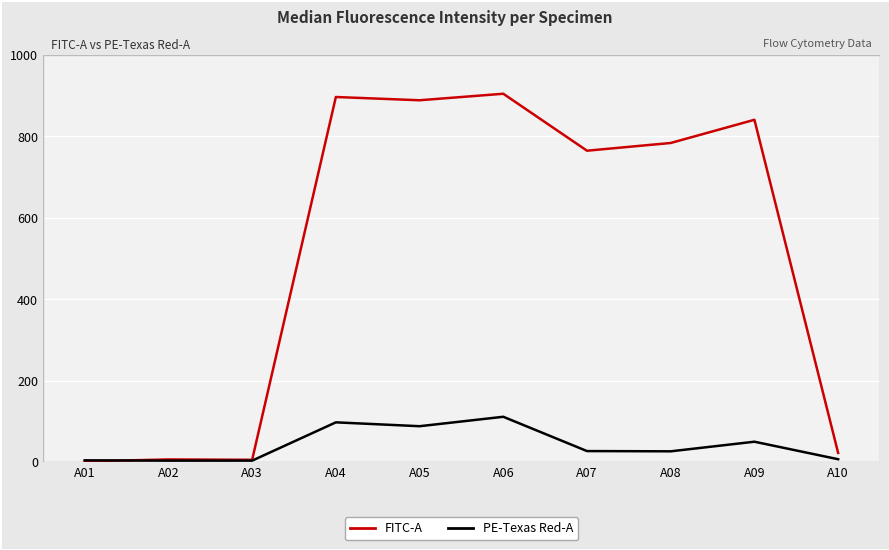

What is the maximum value shown in the chart?

905.0